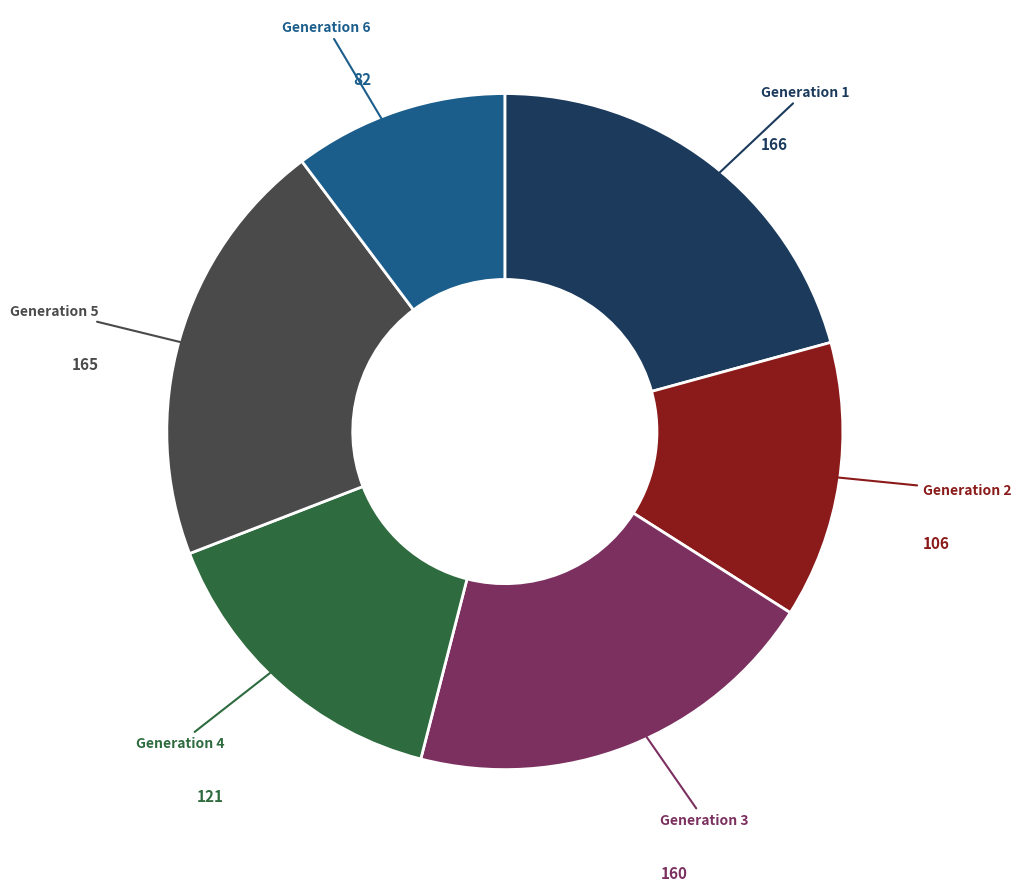

Which category has the smallest portion of the pie?

Generation 6